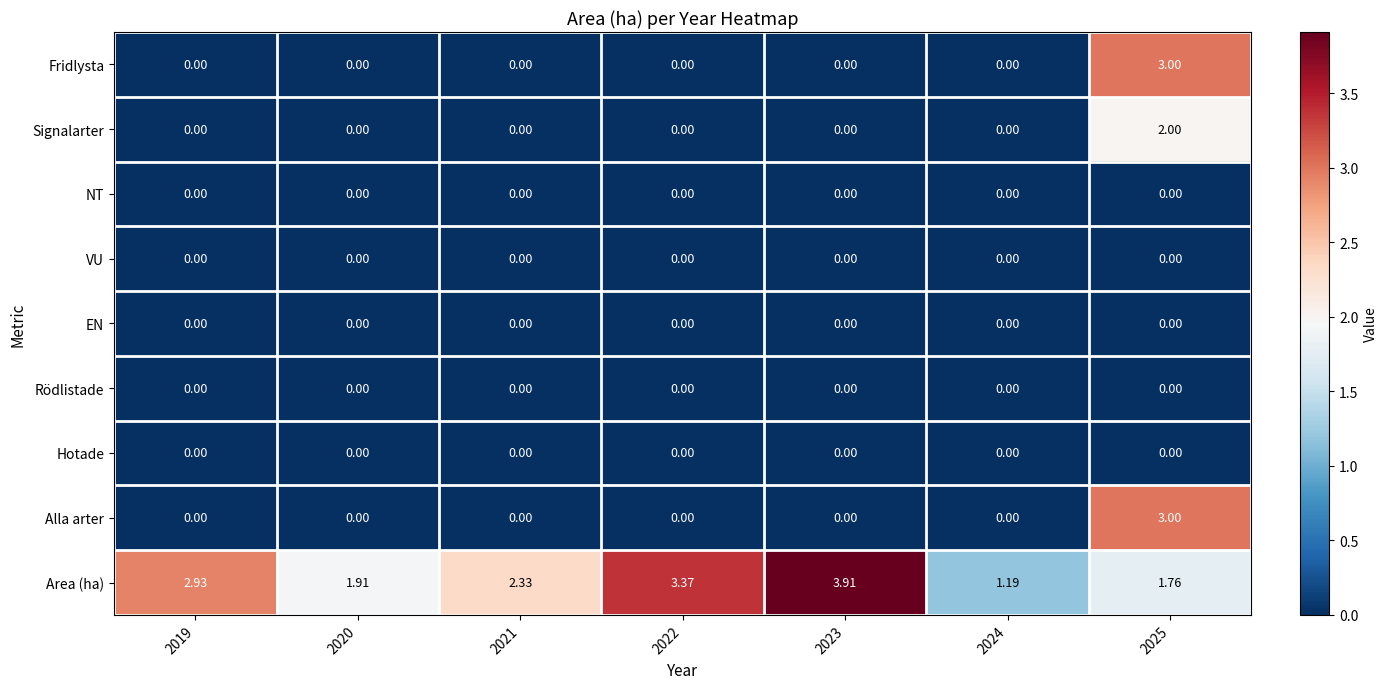

Is the value of Signalarter at 2025 greater than the value of Hotade at 2021?

Yes